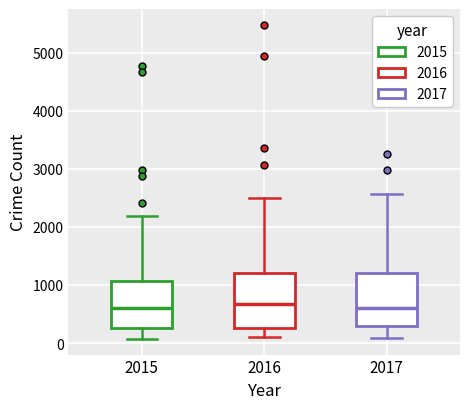

Where does the upper whisker of the box at x = 2016 end on the y-axis? The values are not printed on the chart, so give them approximately, as read against the axis.

2500